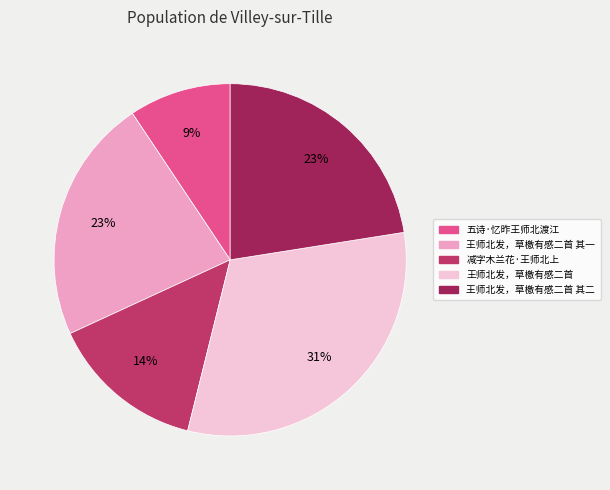

To the nearest percent, what is the average slice percentage?

20%